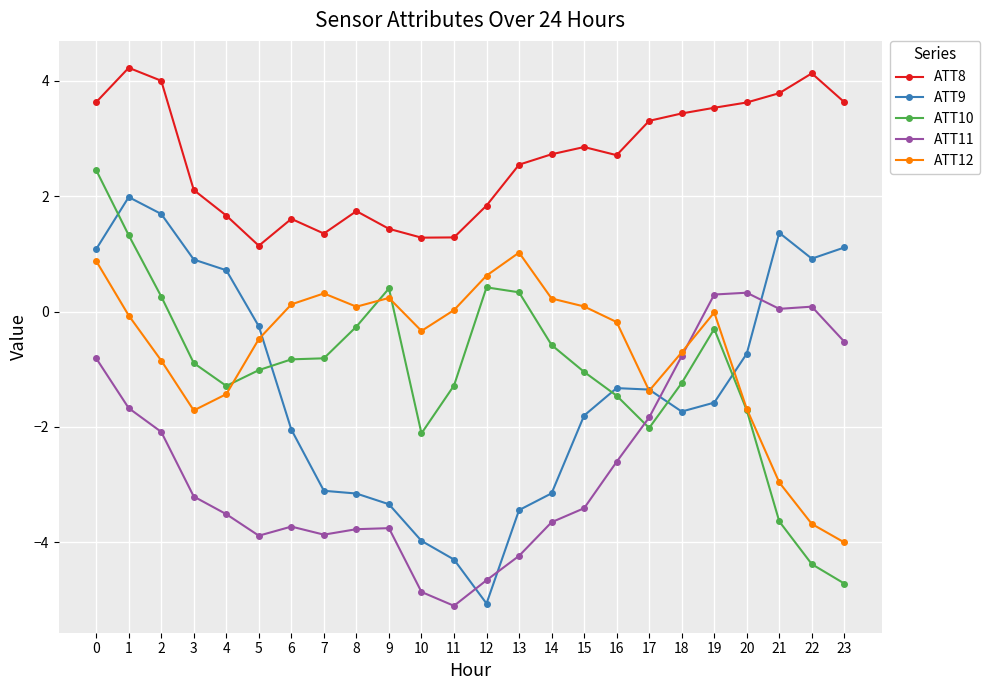

How many values in ATT9 are above zero?

8